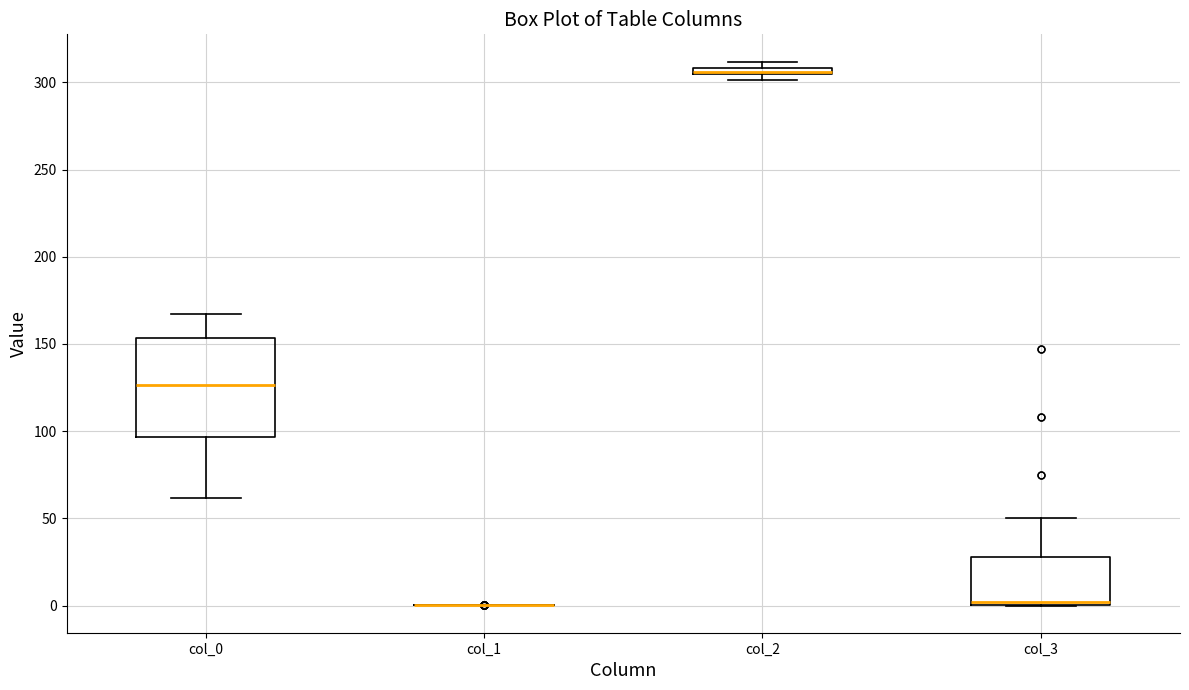

Where is the lower edge of the box for col_0 on the y-axis? The values are not printed on the chart, so give them approximately, as read against the axis.

95